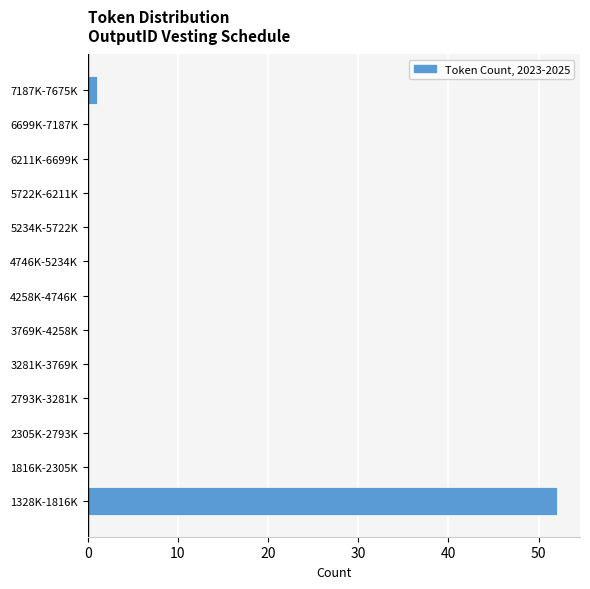

Reading bottom to top, transcribe all the data shown in this chart.

1328K-1816K=52	1816K-2305K=0	2305K-2793K=0	2793K-3281K=0	3281K-3769K=0	3769K-4258K=0	4258K-4746K=0	4746K-5234K=0	5234K-5722K=0	5722K-6211K=0	6211K-6699K=0	6699K-7187K=0	7187K-7675K=1